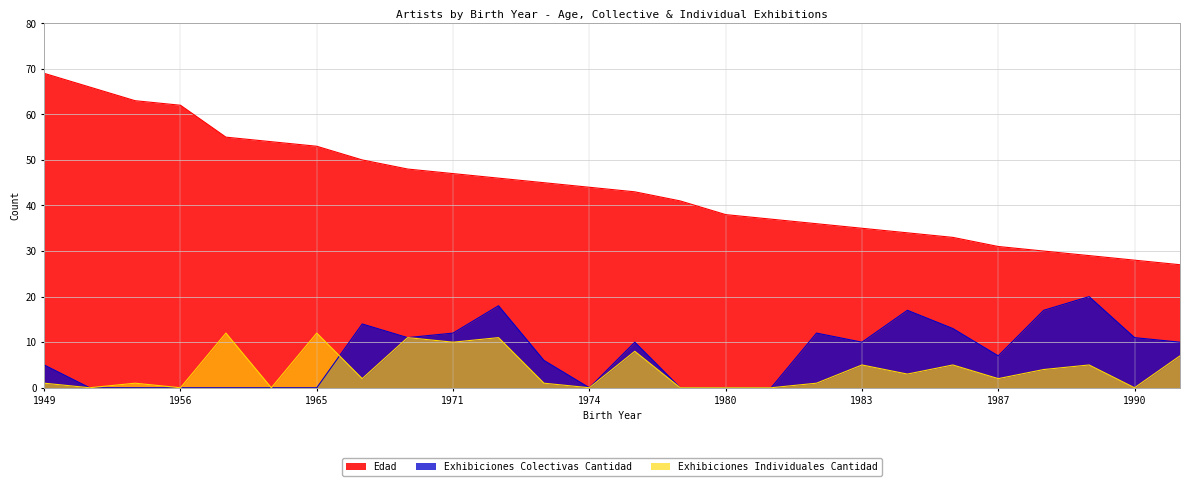

Is the value of Exhibiciones Colectivas Cantidad at 1968 greater than the value of Exhibiciones Individuales Cantidad at 1984?

Yes